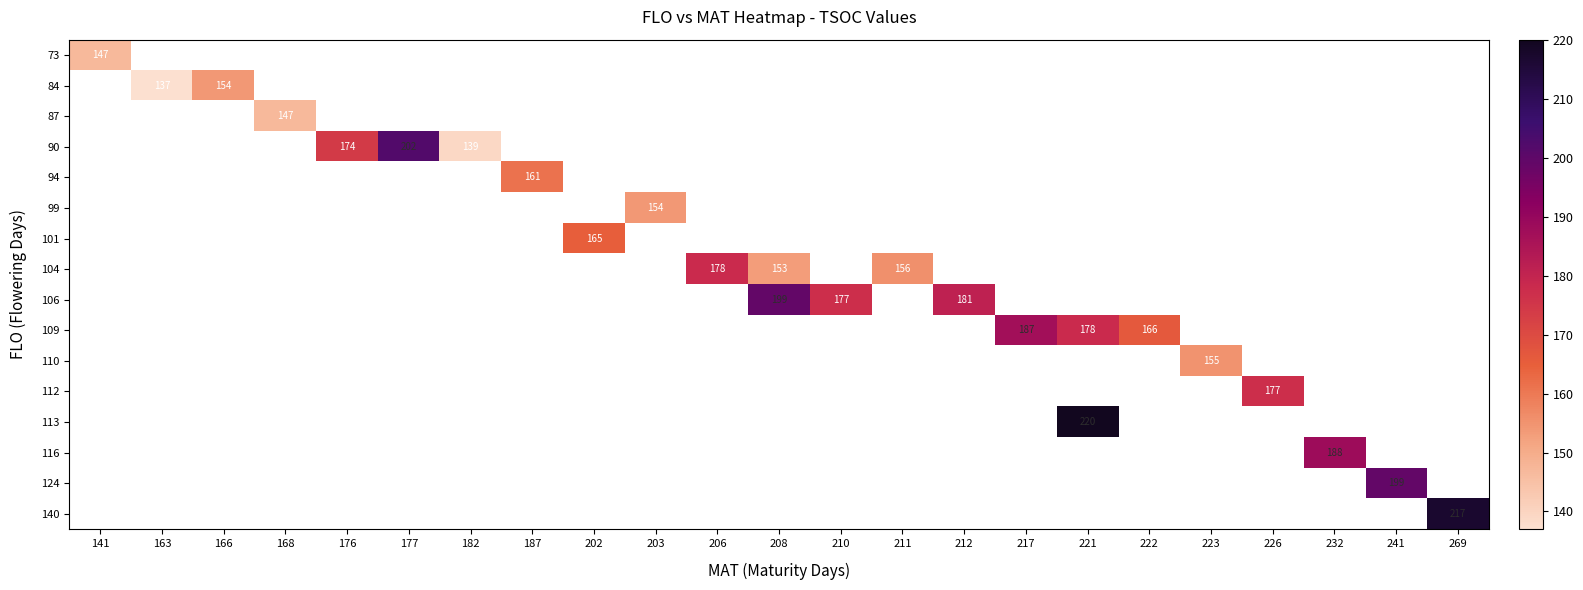

At how many categories does at least one series exceed 216?

2